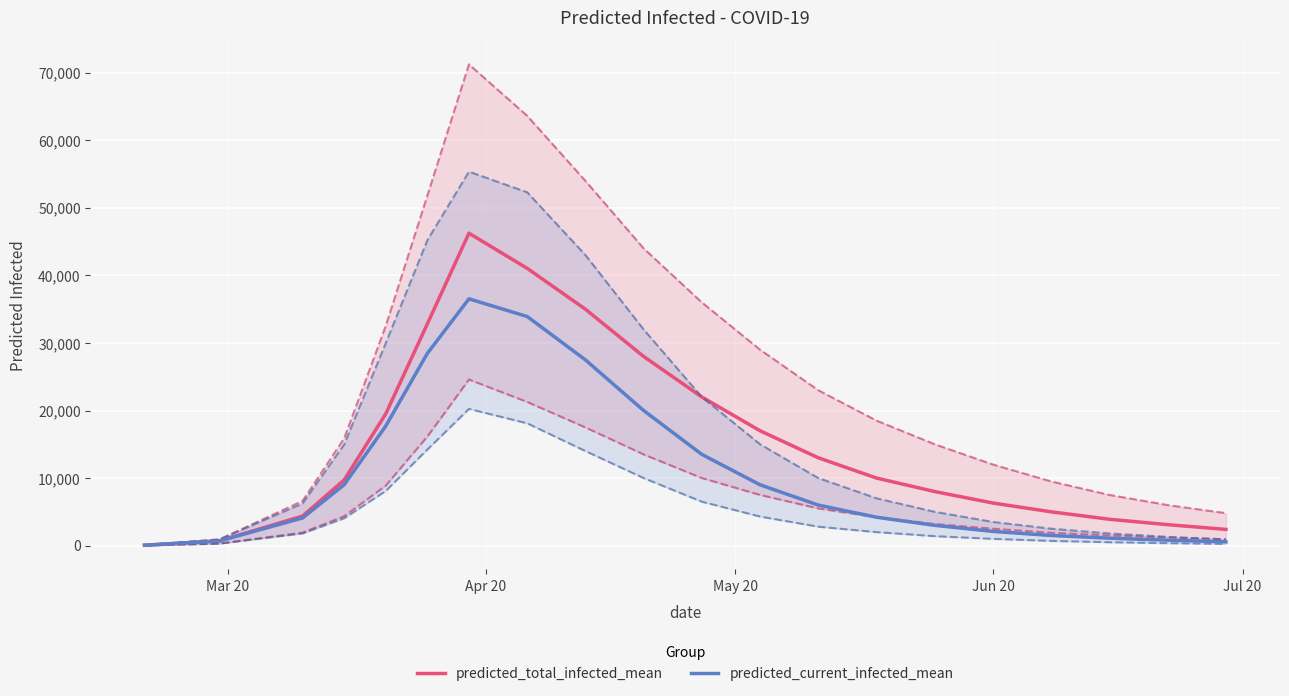

What is the maximum value for predicted_current_infected_mean?

36533